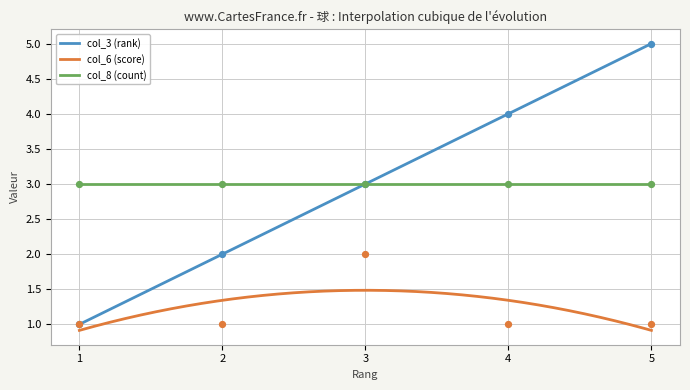

At which category is the sum across all series the highest?

5